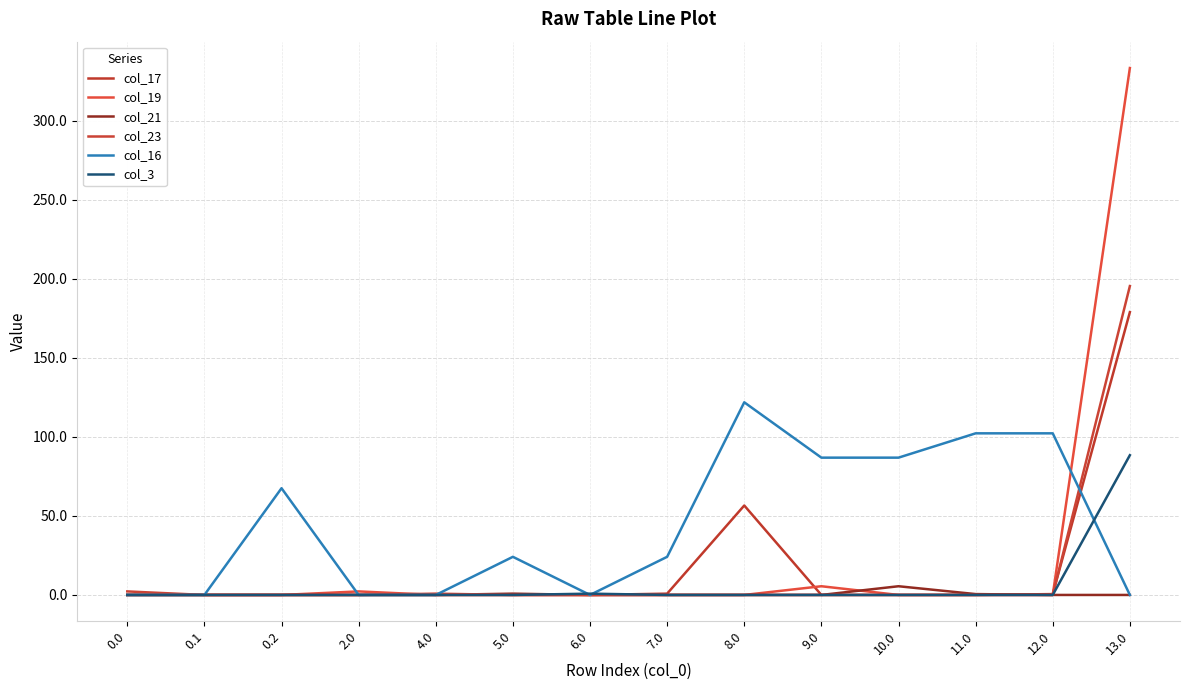

Does the chart display data point markers on the line(s)?

No